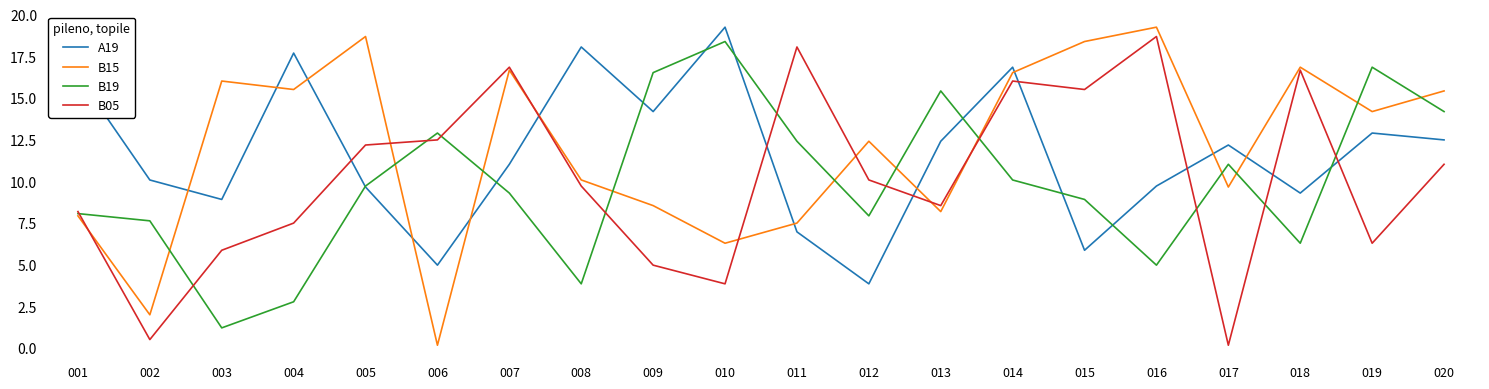

True or false: B15 has a value of 12.4 at 012.

True